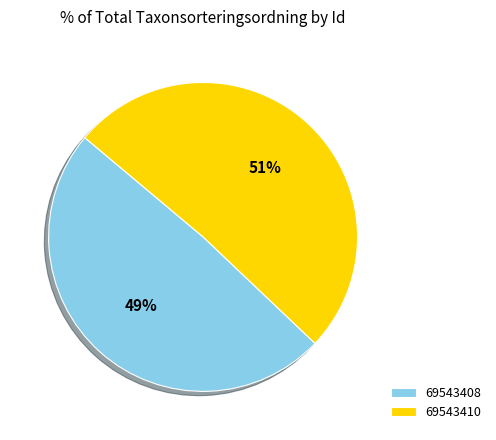

The 69543410 slice represents 60% of the pie. True or false?

False